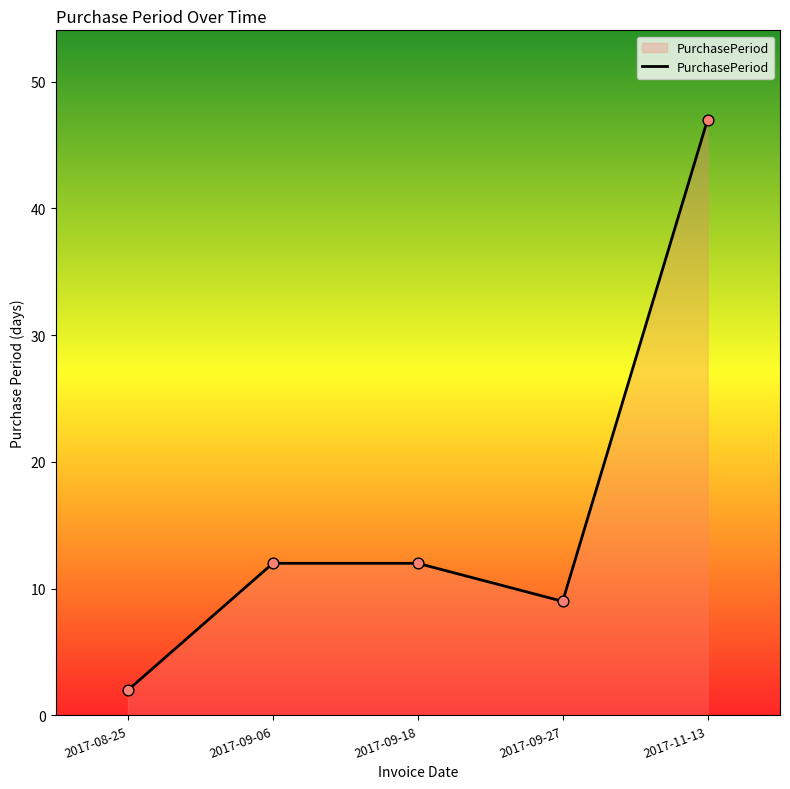

Approximately how many times larger is the value at 2017-09-06 compared to 2017-08-25?

6.0